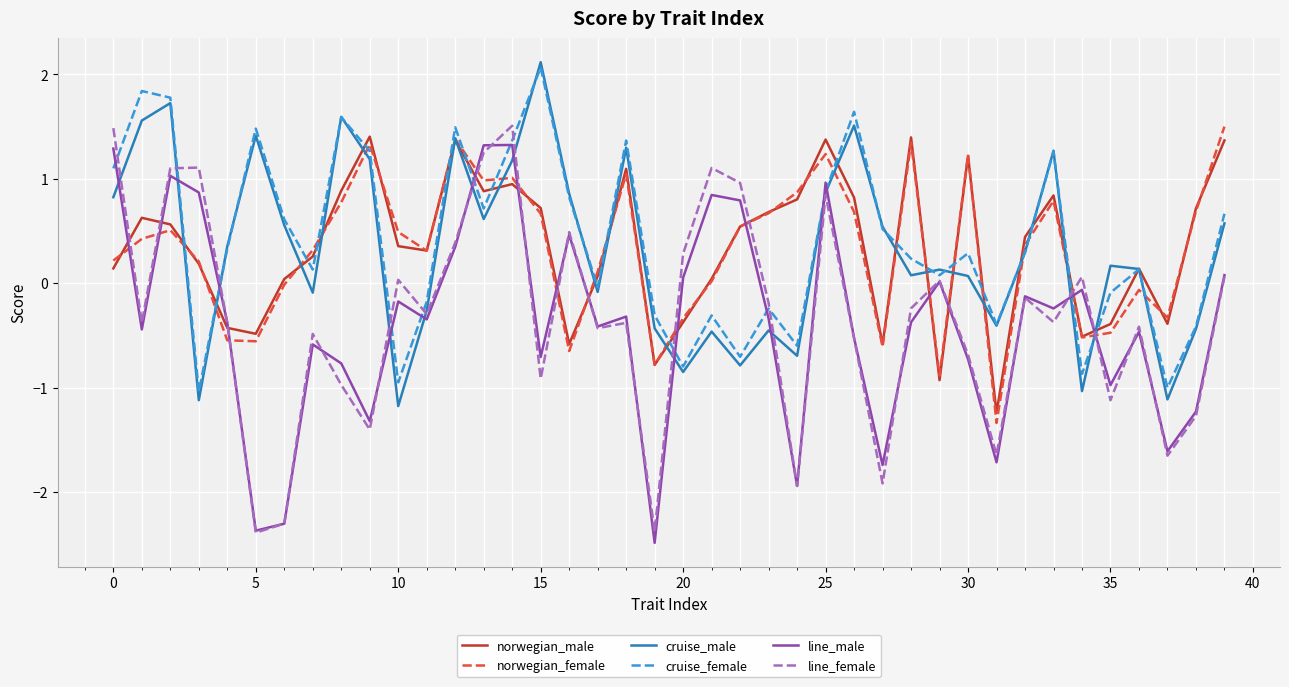

True or false: cruise_male and norwegian_female cross at least once.

True